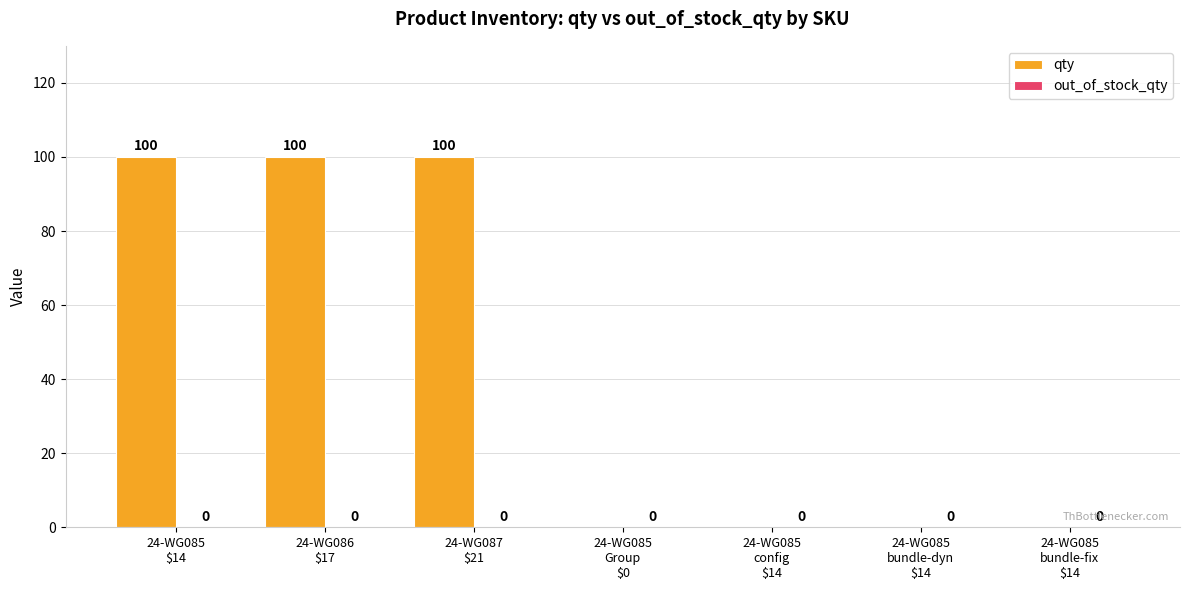

What is the greatest value displayed?

100